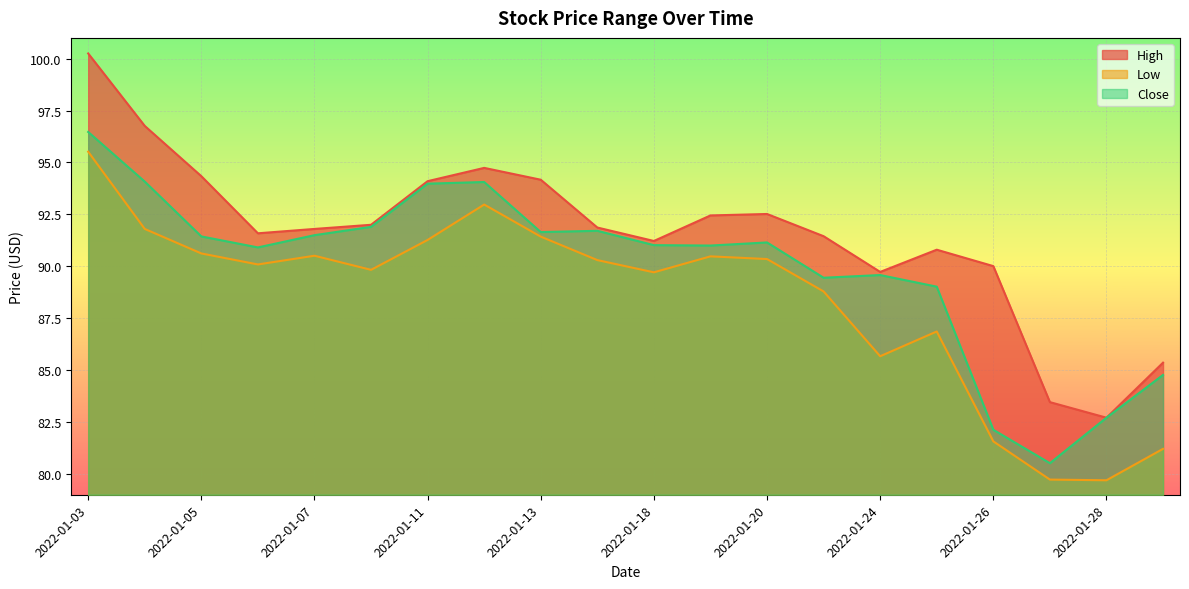

Between 2022-01-07 and 2022-01-12, which series saw the biggest shift?

High